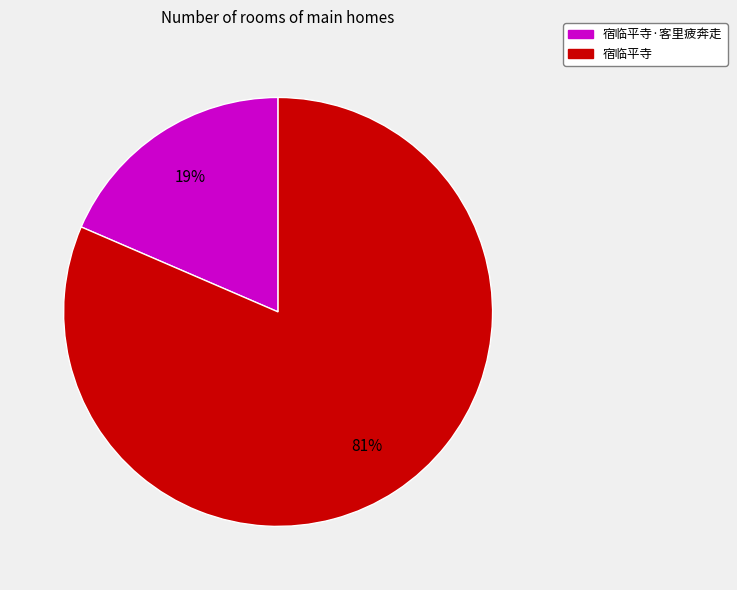

How many segments does this pie chart have?

2